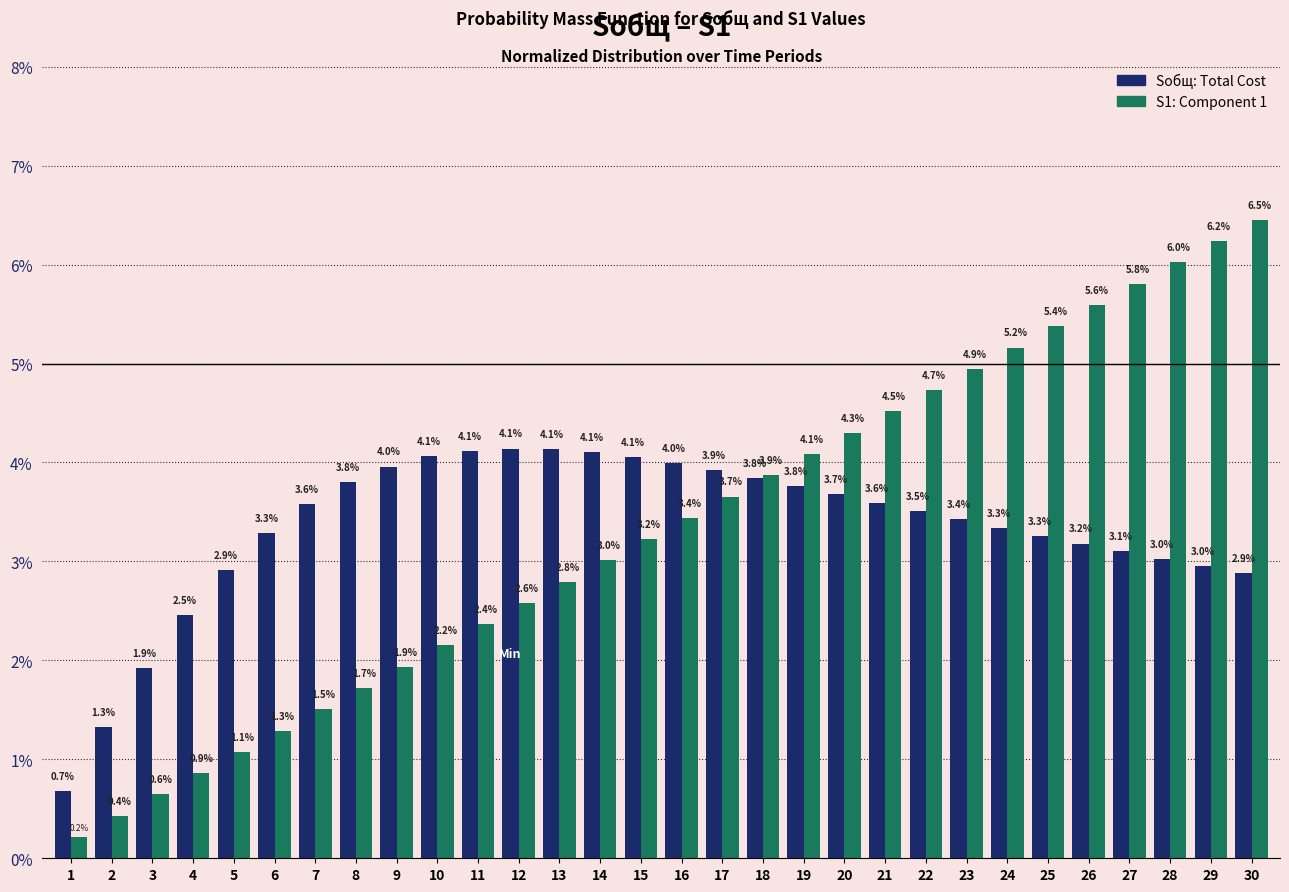

What is the spread (max minus min) of values at 8?

2.1